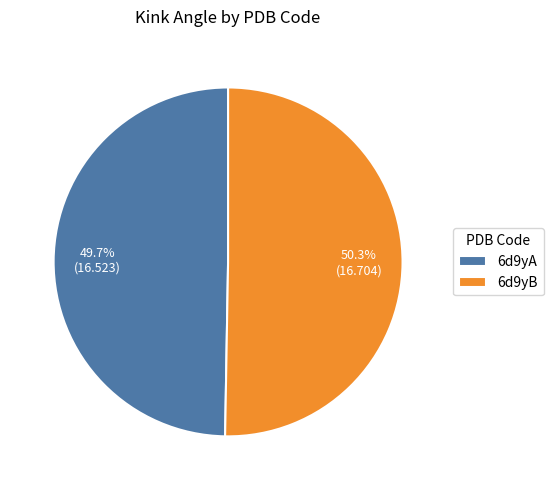

Does 6d9yB account for over 50% of the chart?

Yes